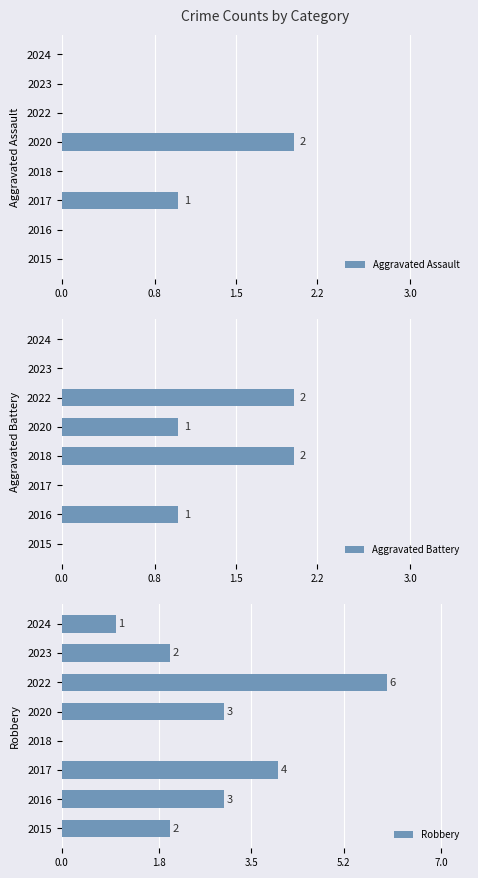

Is it true that Robbery equals 6 at 2022?

True